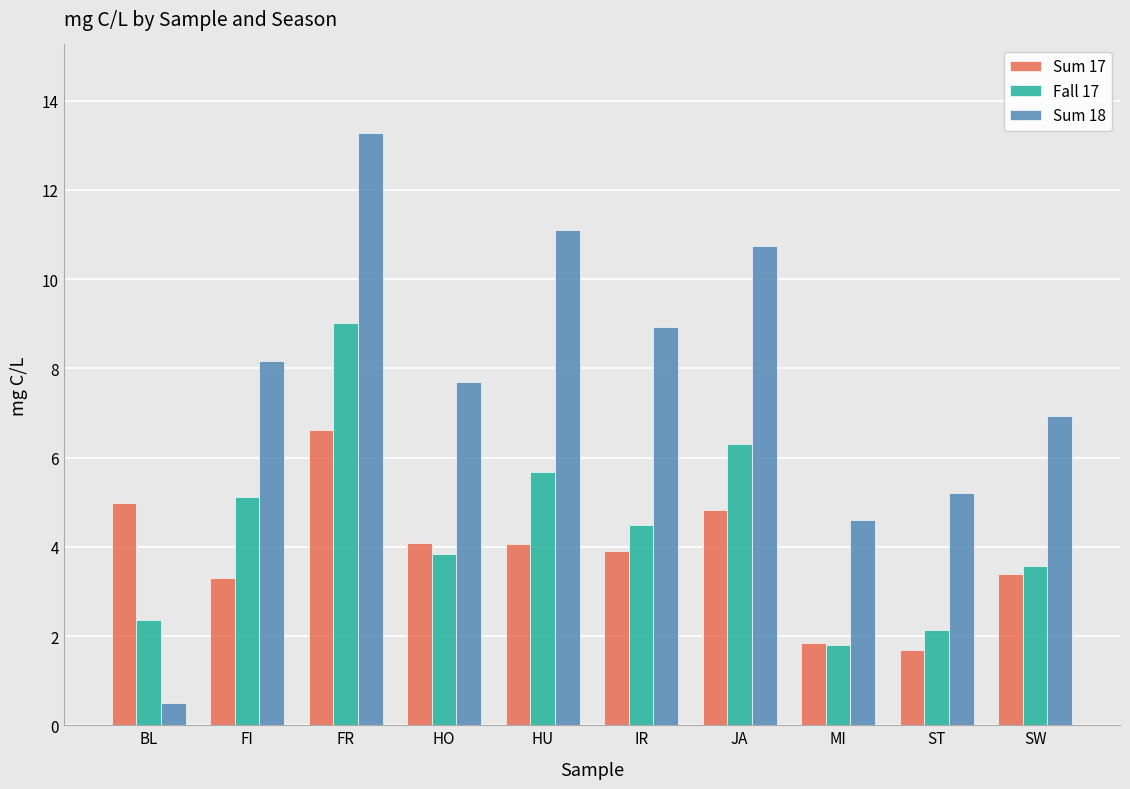

What is the difference between the second highest and second lowest values in the Fall 17 series?

4.2